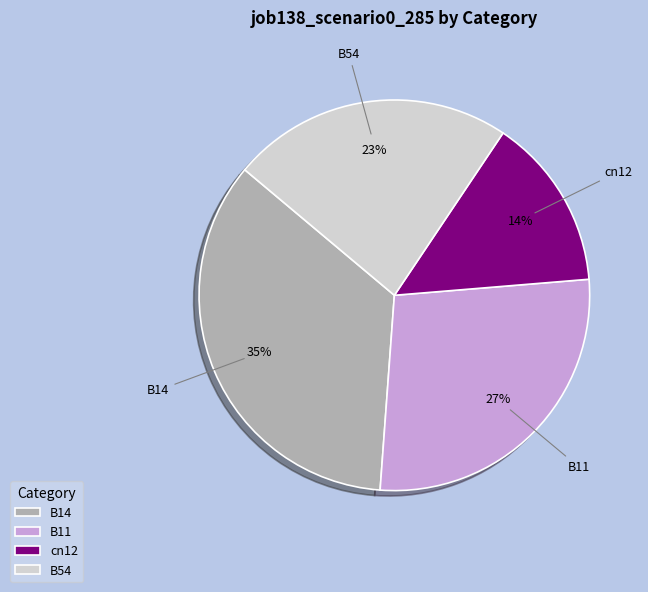

Rank the categories by value from lowest to highest.

cn12, B54, B11, B14